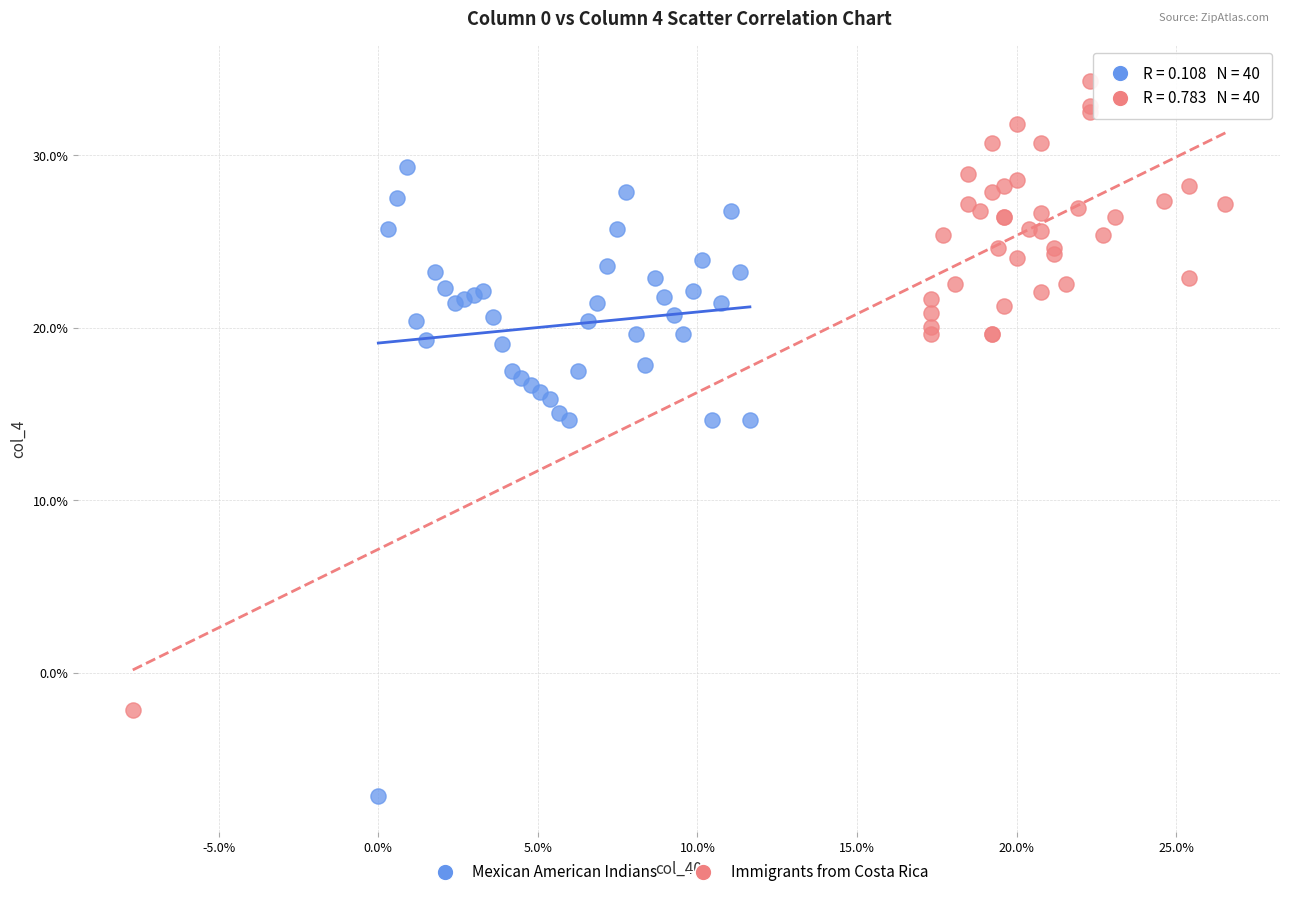

Which series reaches the minimum Y coordinate?

Mexican American Indians